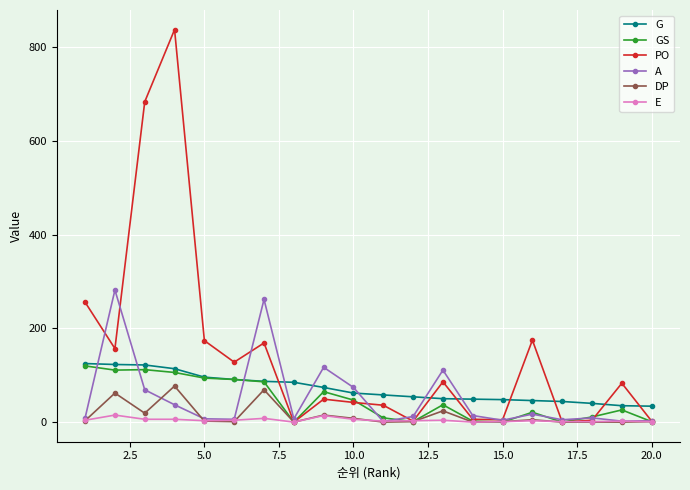

What is the average value of the E series?

4